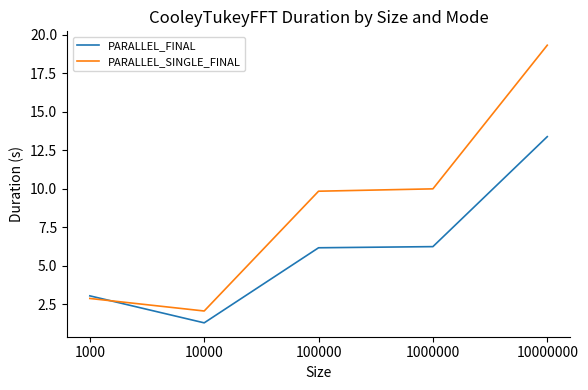

Is it true that PARALLEL_SINGLE_FINAL equals 10.0 at 1000000?

True